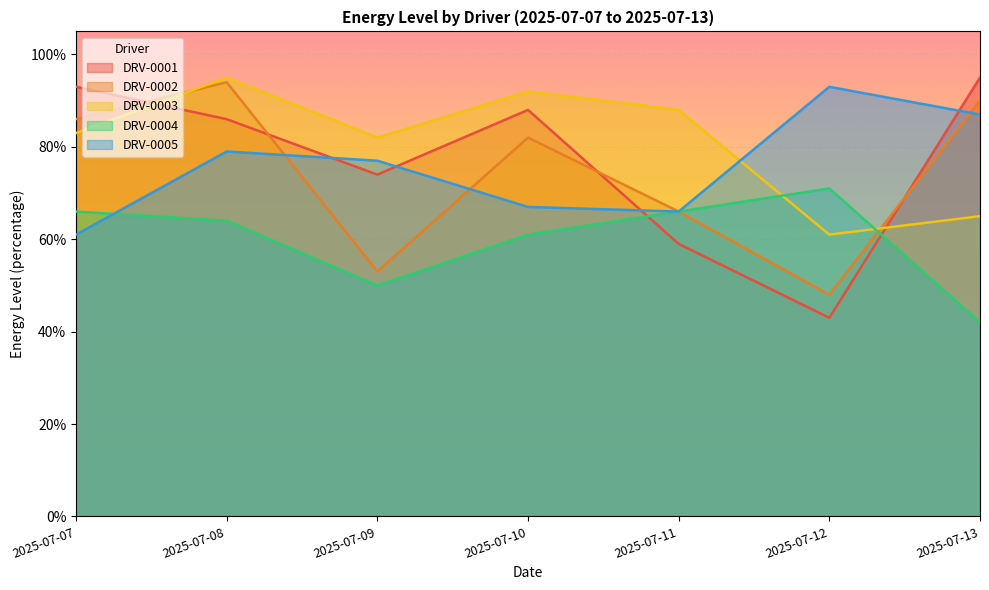

Rank the series at 2025-07-08 from highest to lowest value.

DRV-0003, DRV-0002, DRV-0001, DRV-0005, DRV-0004